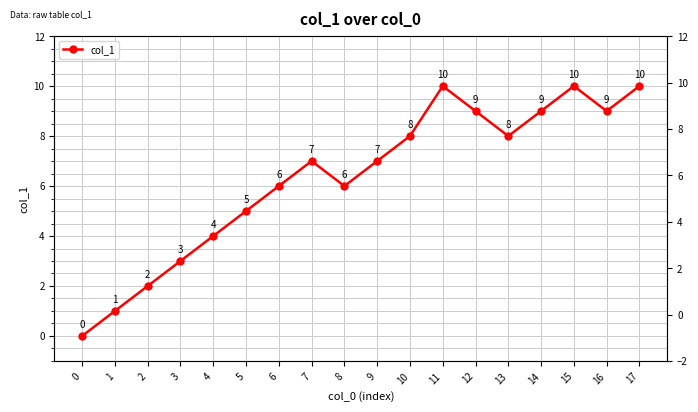

What is the greatest value displayed?

10